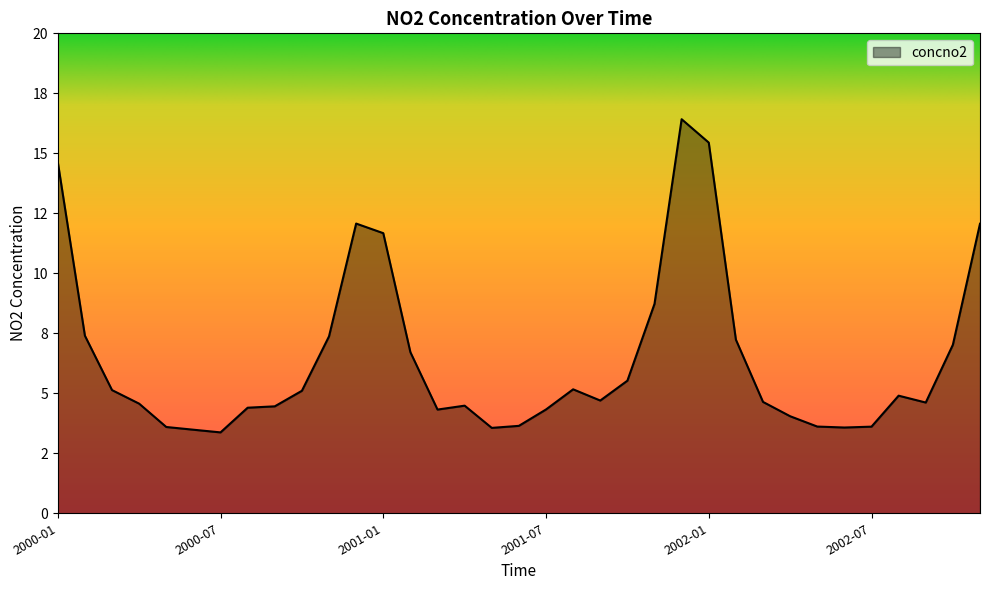

At which label does the data first exceed 4?

2000-01